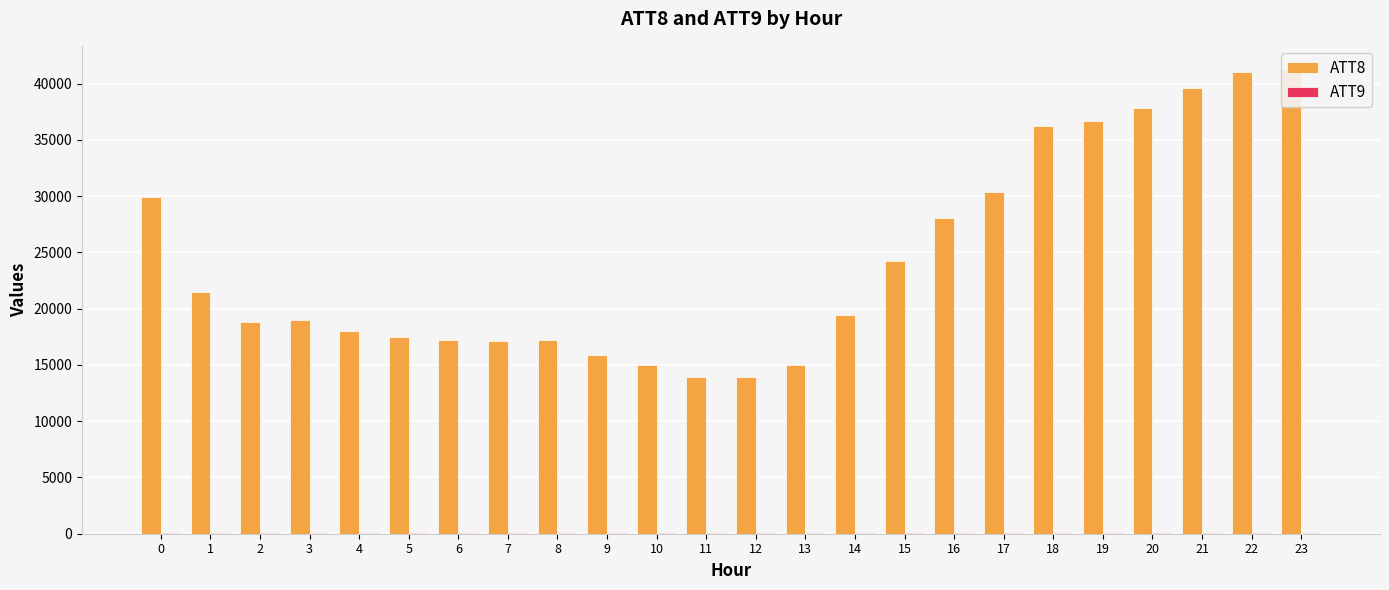

Count the number of data series in this chart.

2